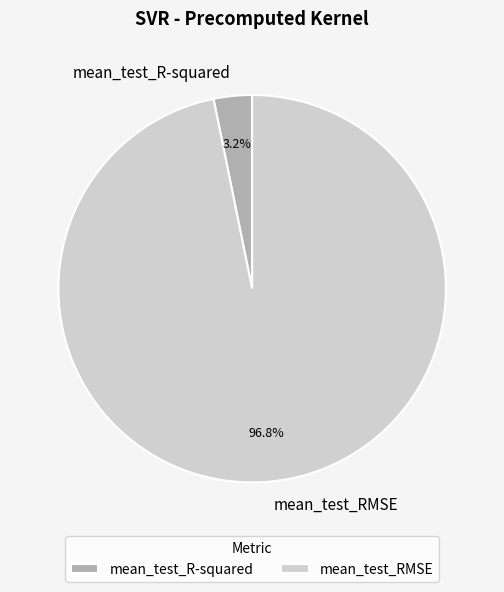

Is it true that mean_test_R-squared is 15% of the pie?

False